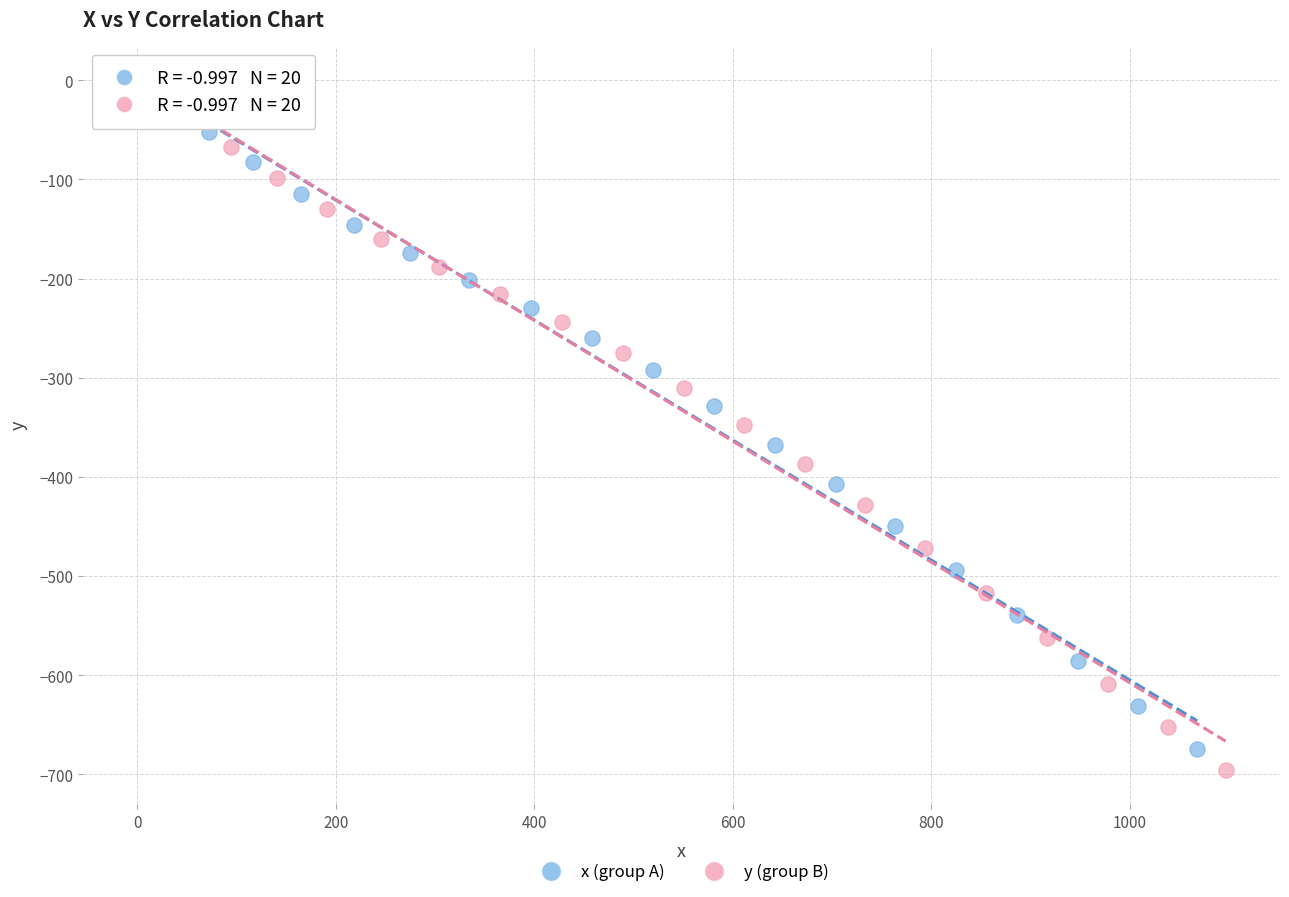

Which series has the largest Y range (max minus min)?

y (group B)